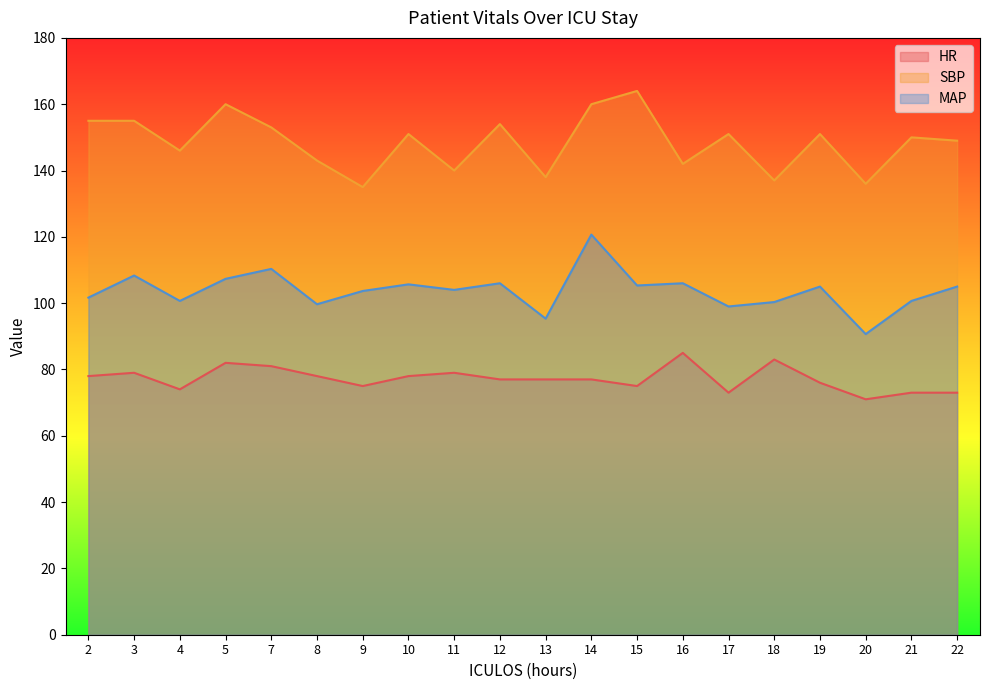

Does the chart have visible grid lines?

No